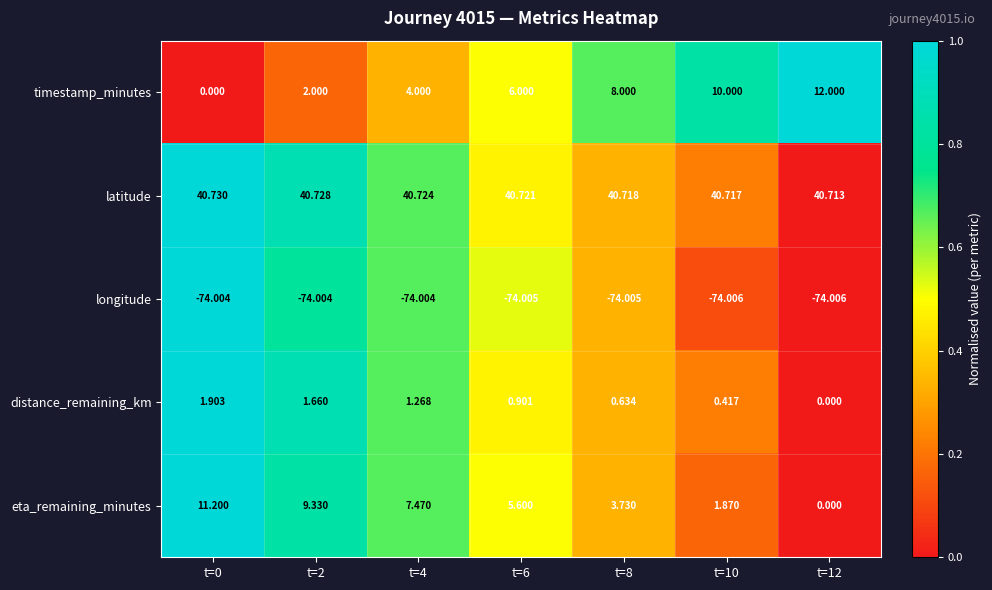

Which series changed the most between t=0 and t=2?

timestamp_minutes